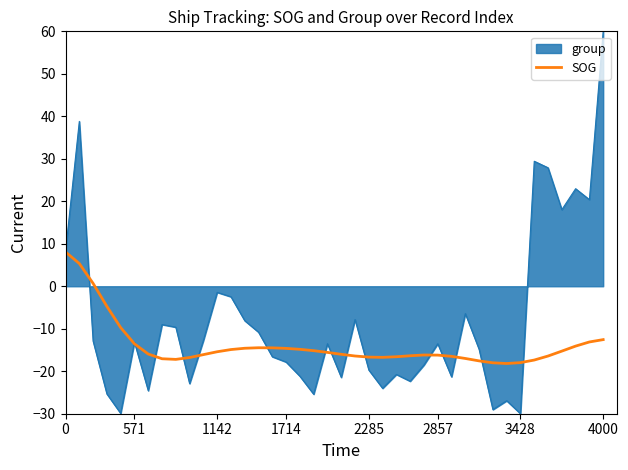

Rank the series by their maximum value, from lowest to highest.

SOG, group